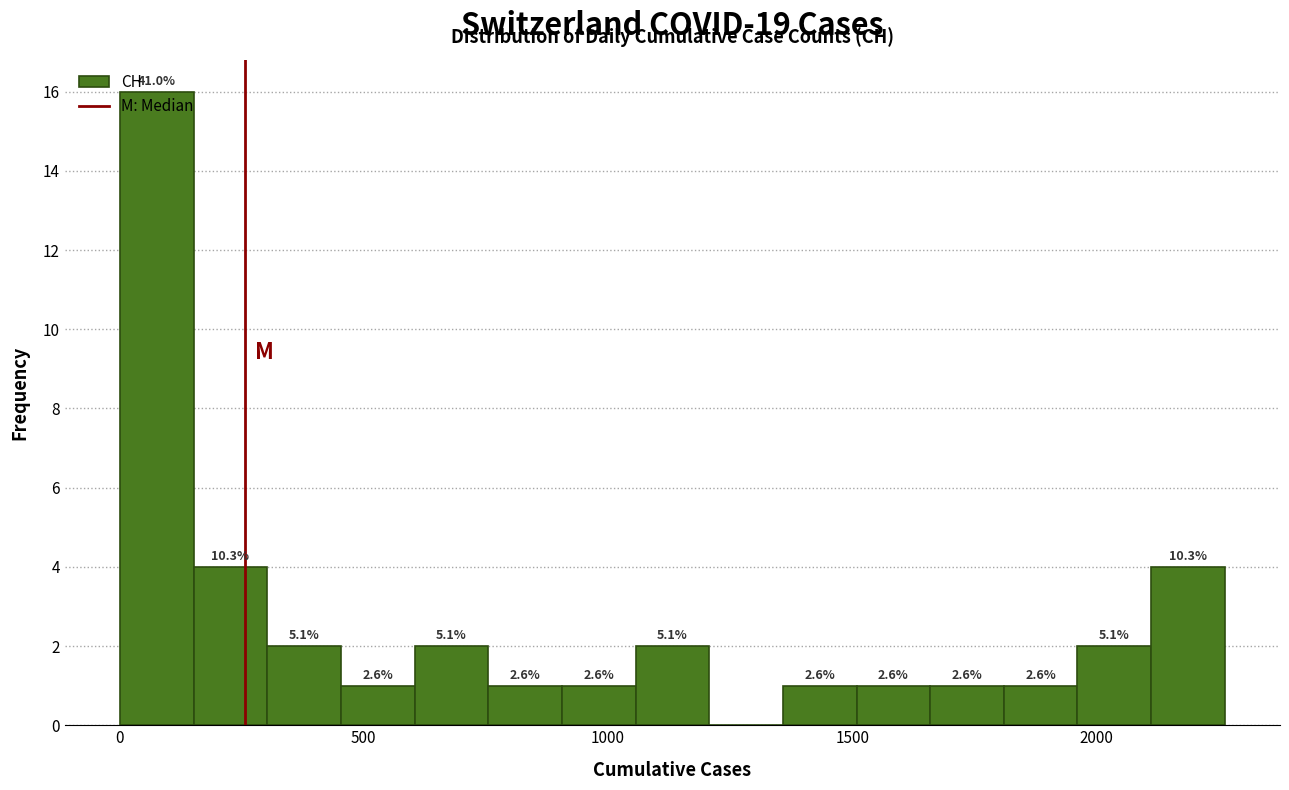

Read against the x-axis, roughly where is the centre of the tallest bar?

100